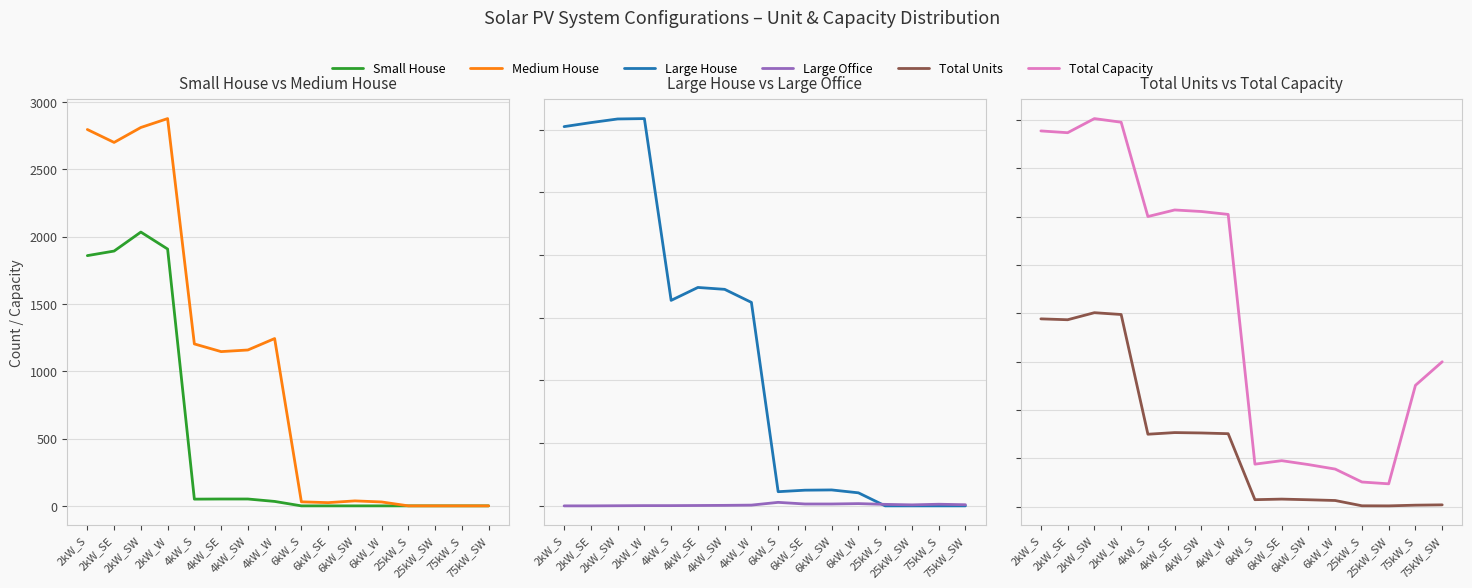

Between which two adjacent categories do Small House and Large Office first intersect?

4kW_W and 6kW_S